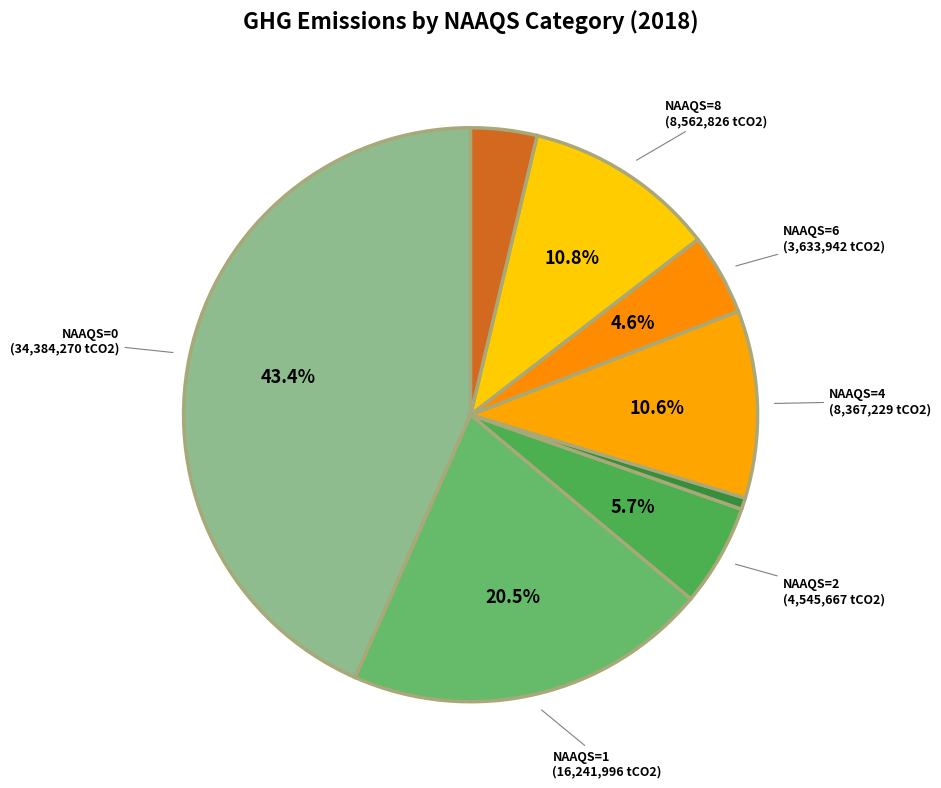

What is the largest slice in the pie chart?

NAAQS_0